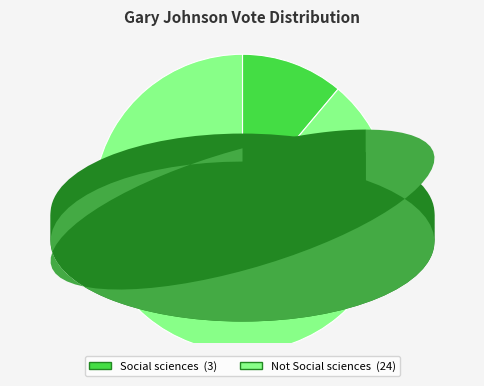

Rank the categories by value from highest to lowest.

Not Social sciences, Social sciences